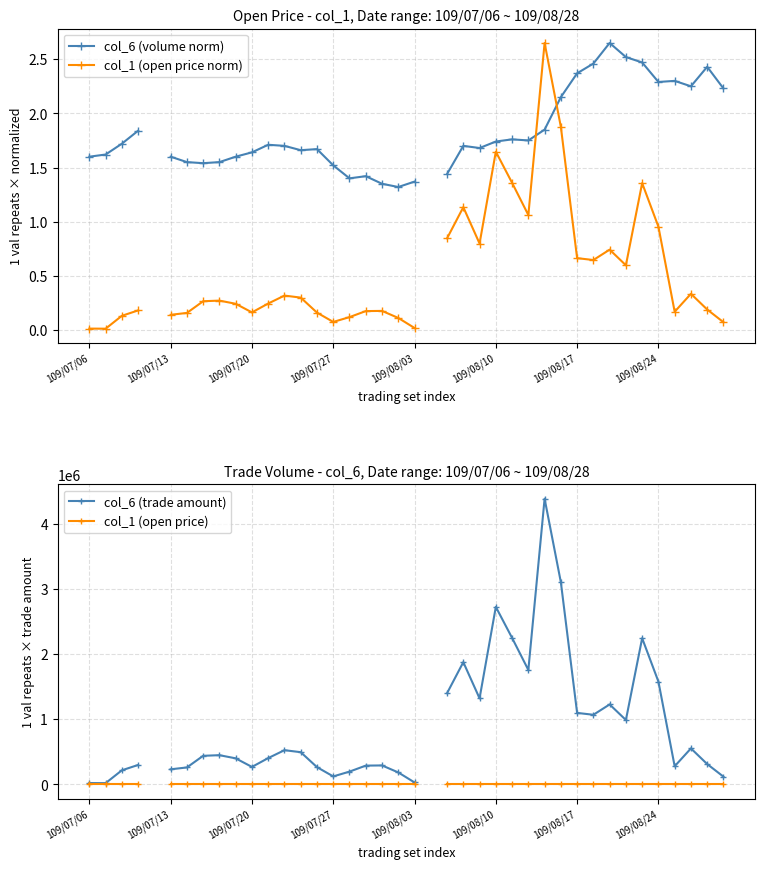

What is the difference between the second highest and second lowest values in the col_1 (open price norm) series?

1.9